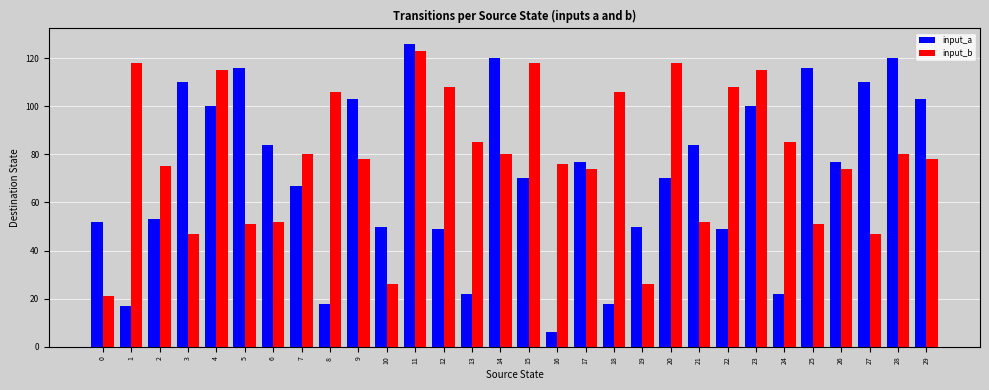

Rank the series at 19 from lowest to highest value.

input_b, input_a